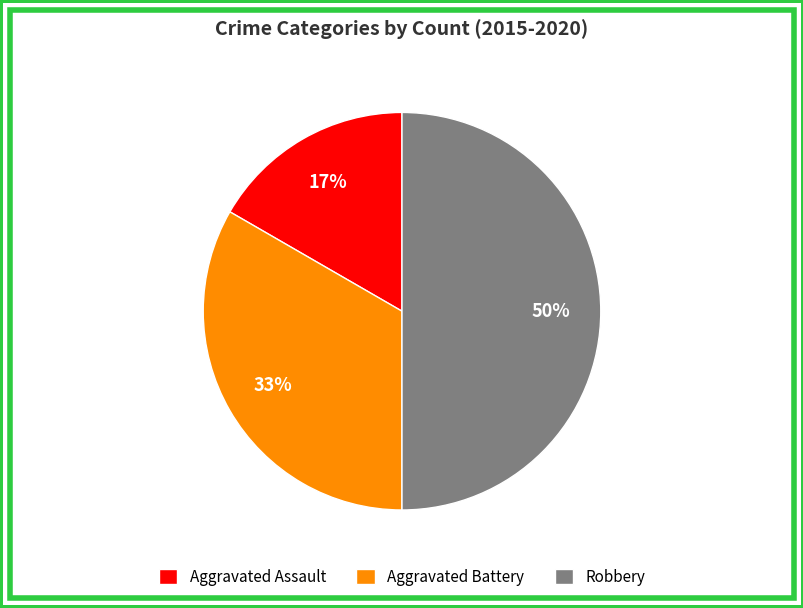

What percentage is the Aggravated Assault slice, to the nearest percent?

17%